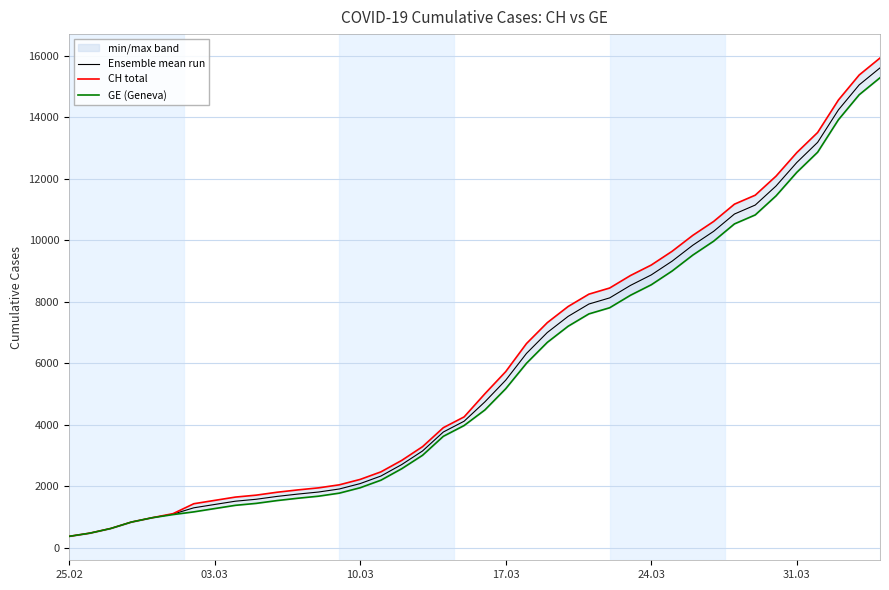

What is the lowest value of the Ensemble mean run series?

375.0